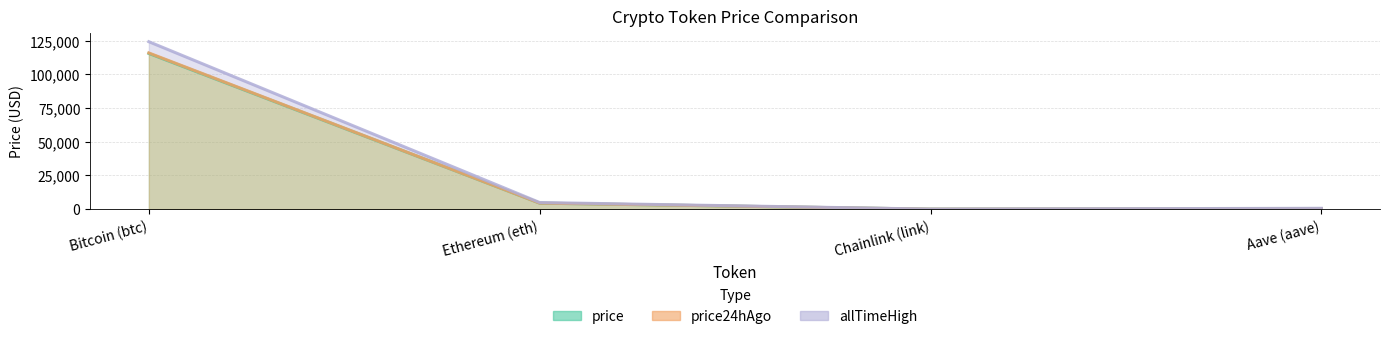

True or false: price and allTimeHigh cross at least once.

False